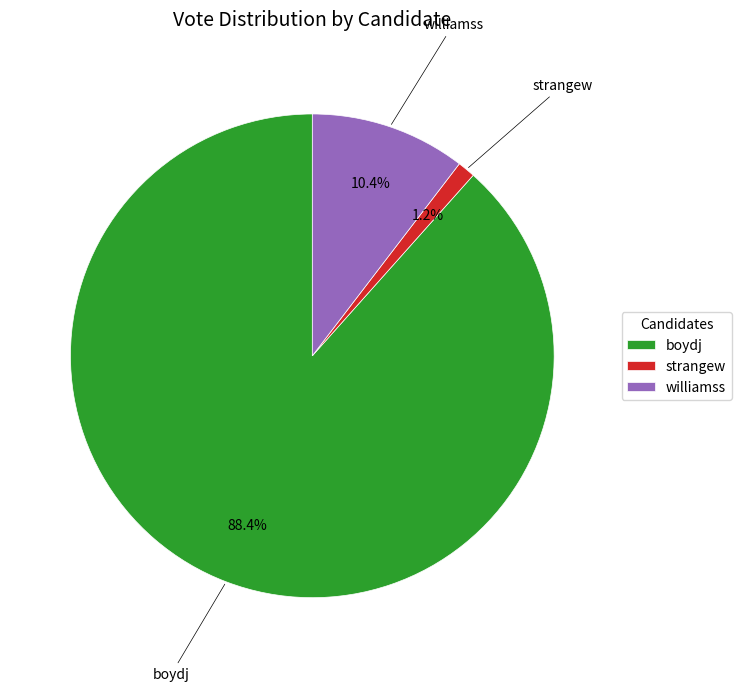

Which category accounts for the majority?

boydj